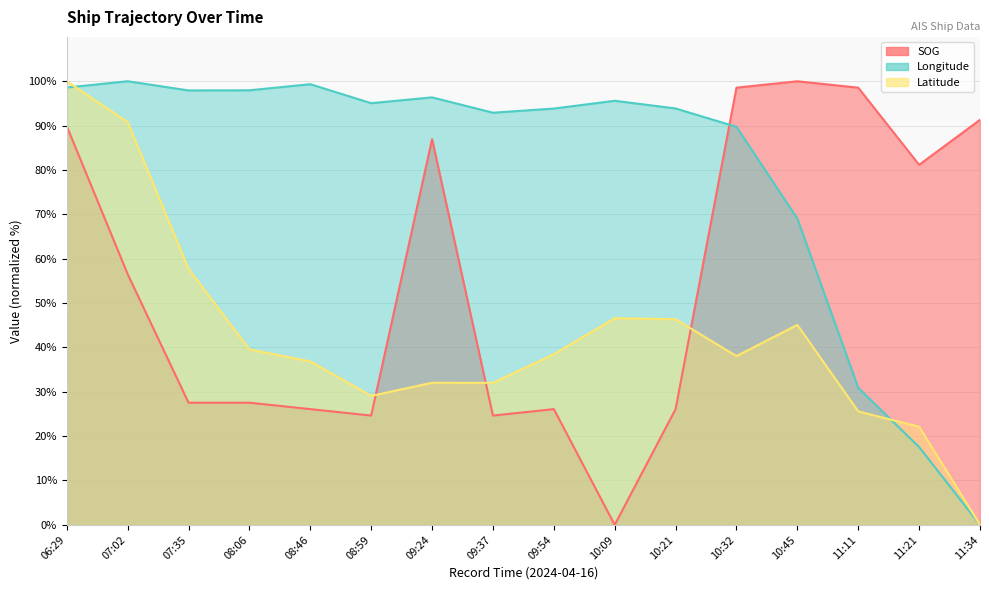

List the series in order of their overall mean, lowest first.

Latitude, SOG, Longitude